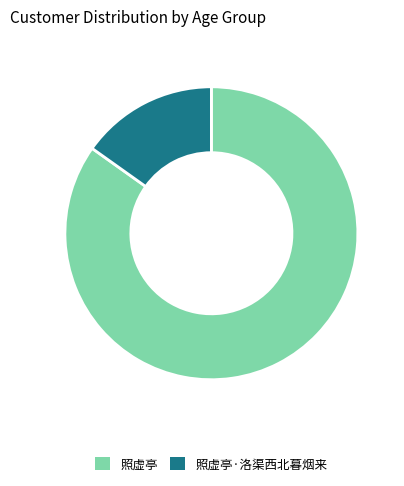

Which category has the smallest portion of the pie?

照虚亭·洛渠西北暮烟来